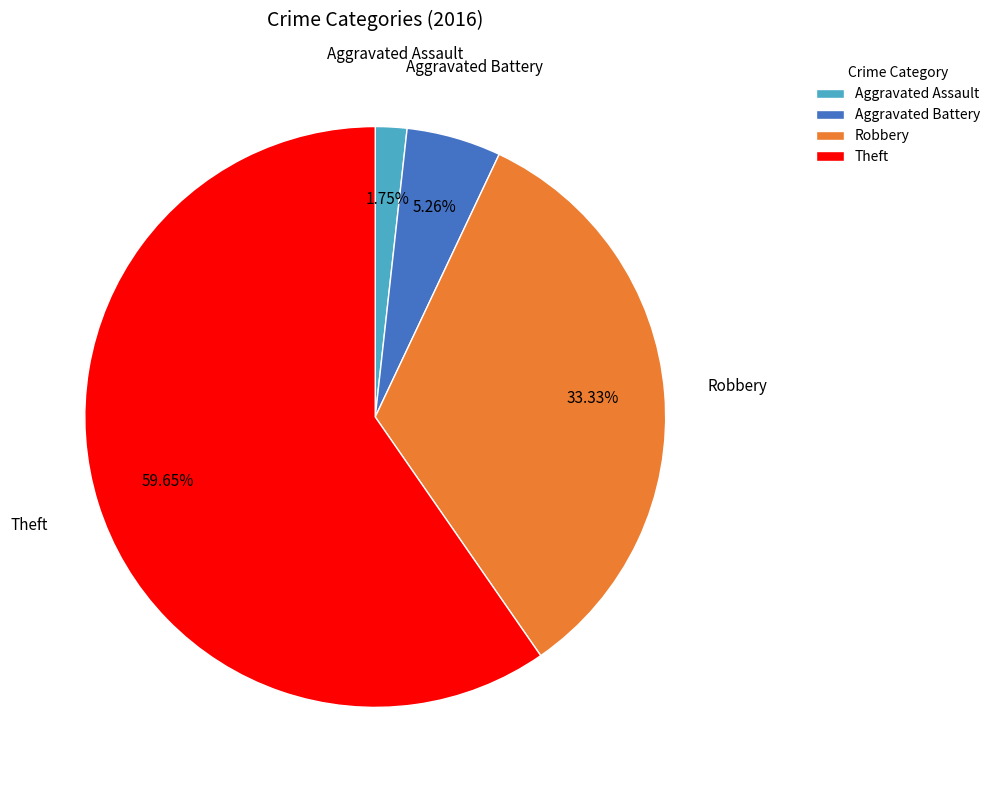

Which category has the biggest portion of the pie?

Theft